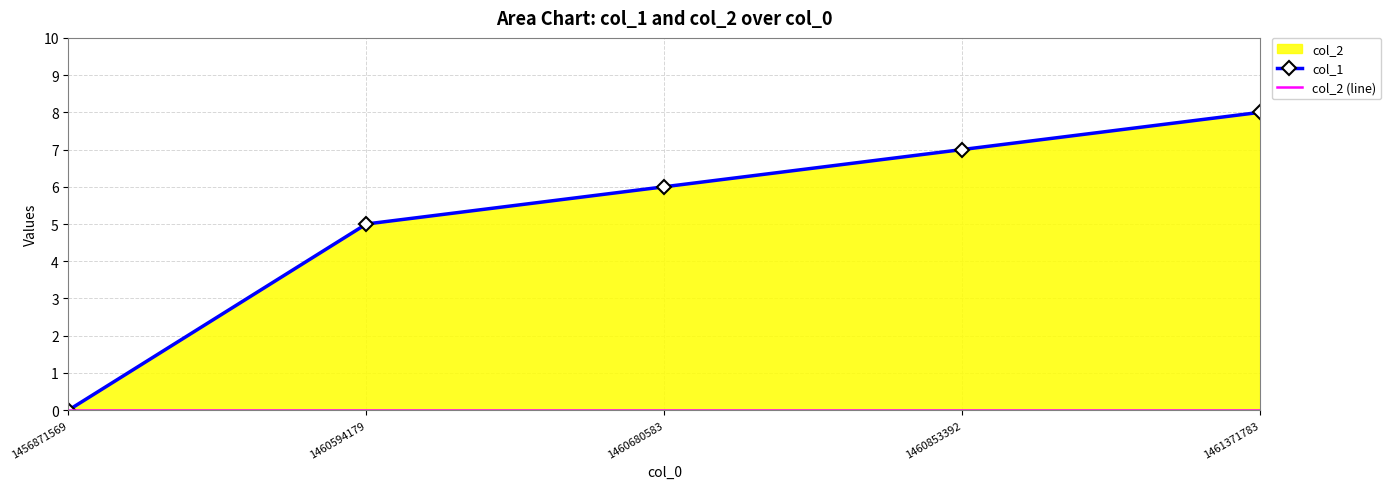

Rank the series by their maximum value, from lowest to highest.

col_2 (line), col_1